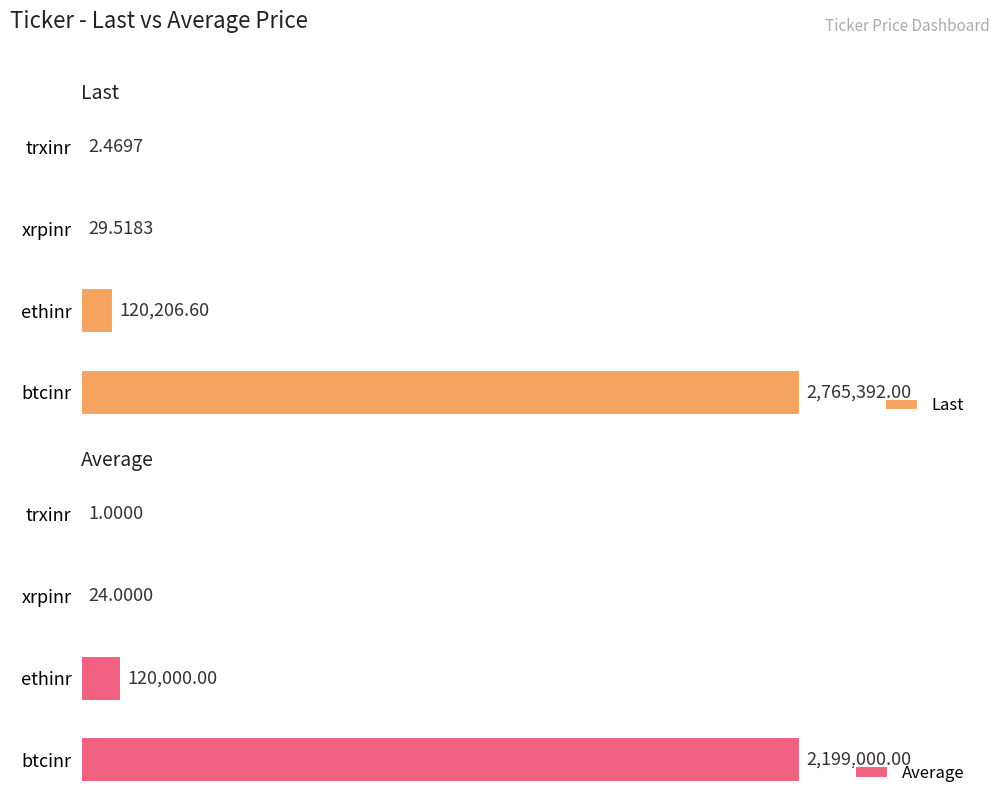

What is the sum of the Last values at btcinr and xrpinr?

2765421.5